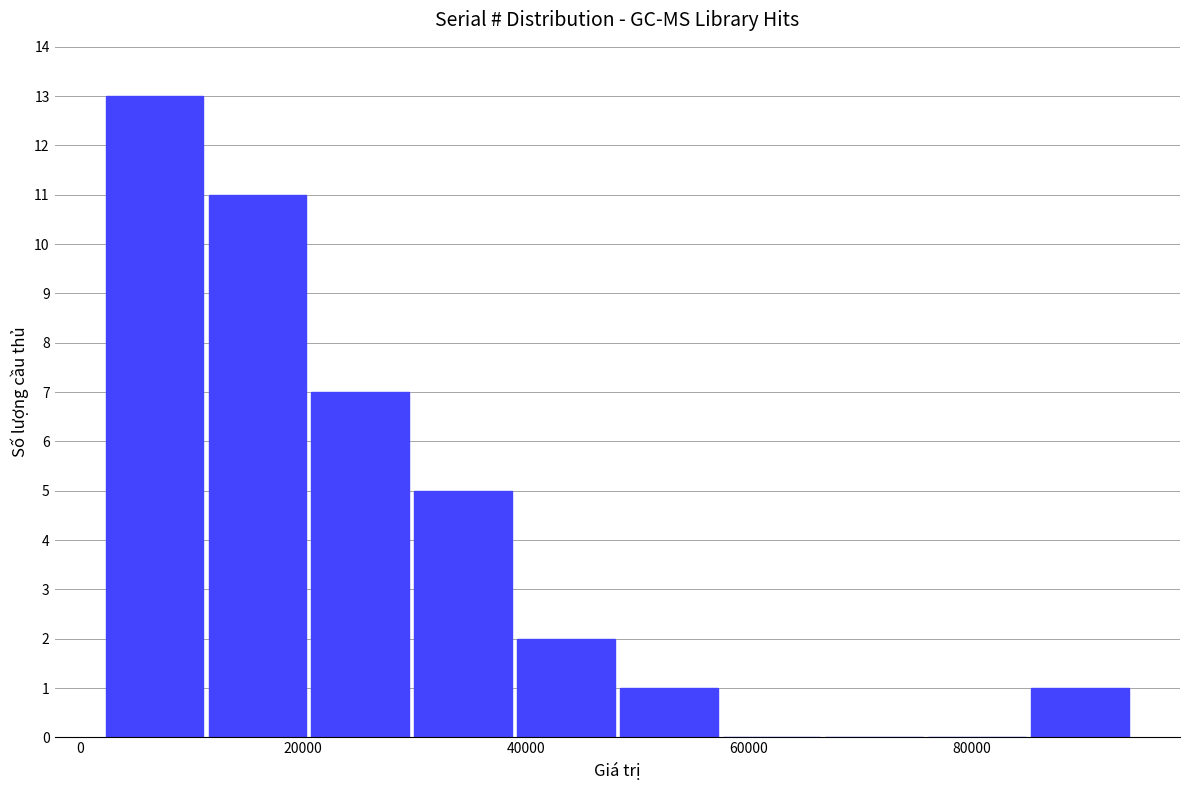

How tall is the bar that spans 12000 to 20000 on the x-axis? Neither the bar edges nor the heights are printed on the chart, so give them approximately, as read against the axes.

11